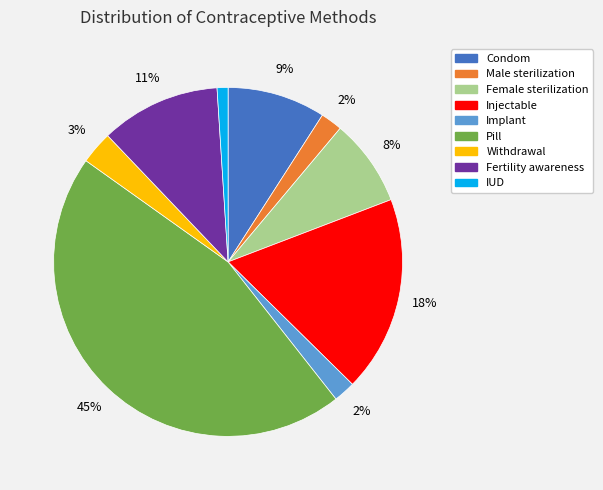

Which slice is the smallest?

IUD